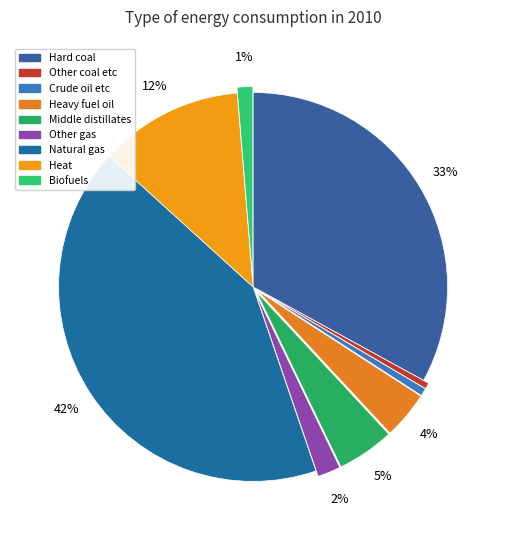

How many slices are in this pie chart?

9